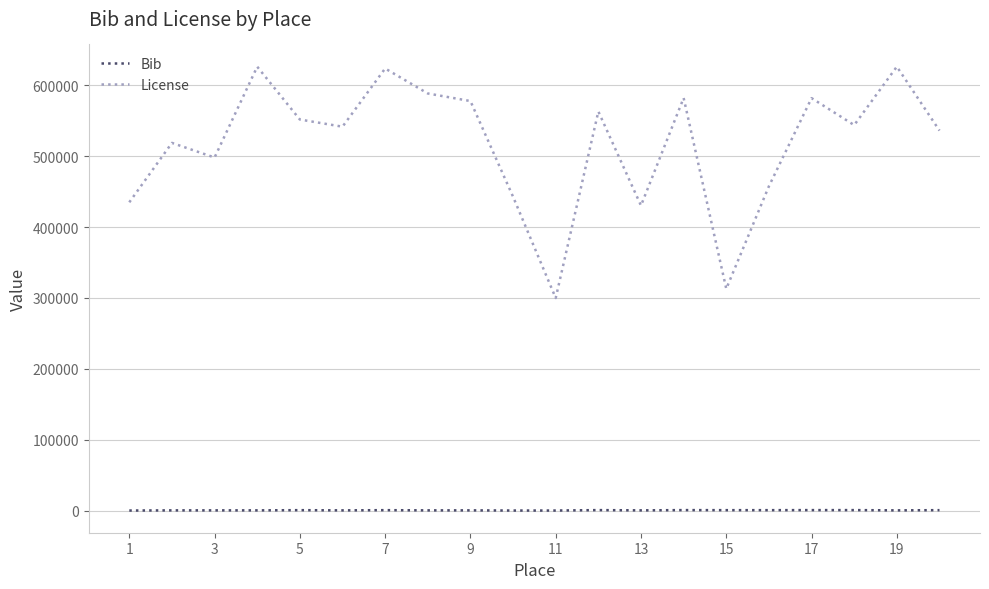

What is the difference between the maximum and minimum values in the Bib series?

593